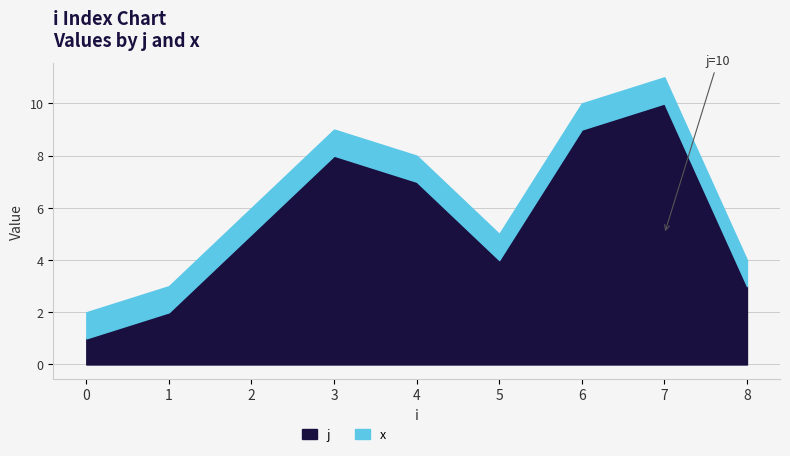

How many categories are shown in the chart?

9